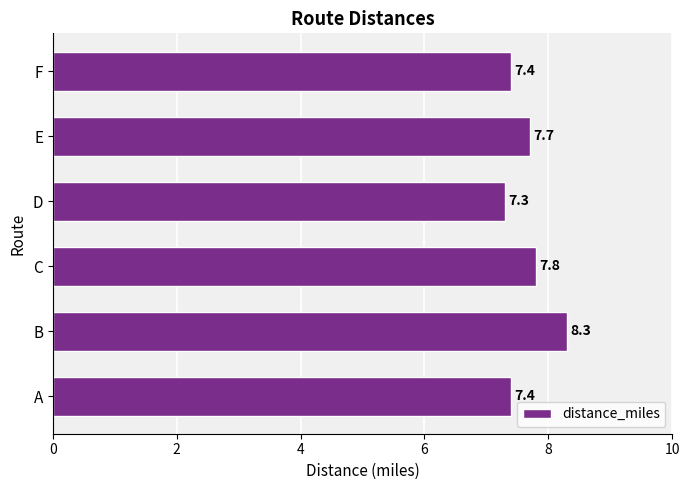

What is the change in value from B to E?

-0.6